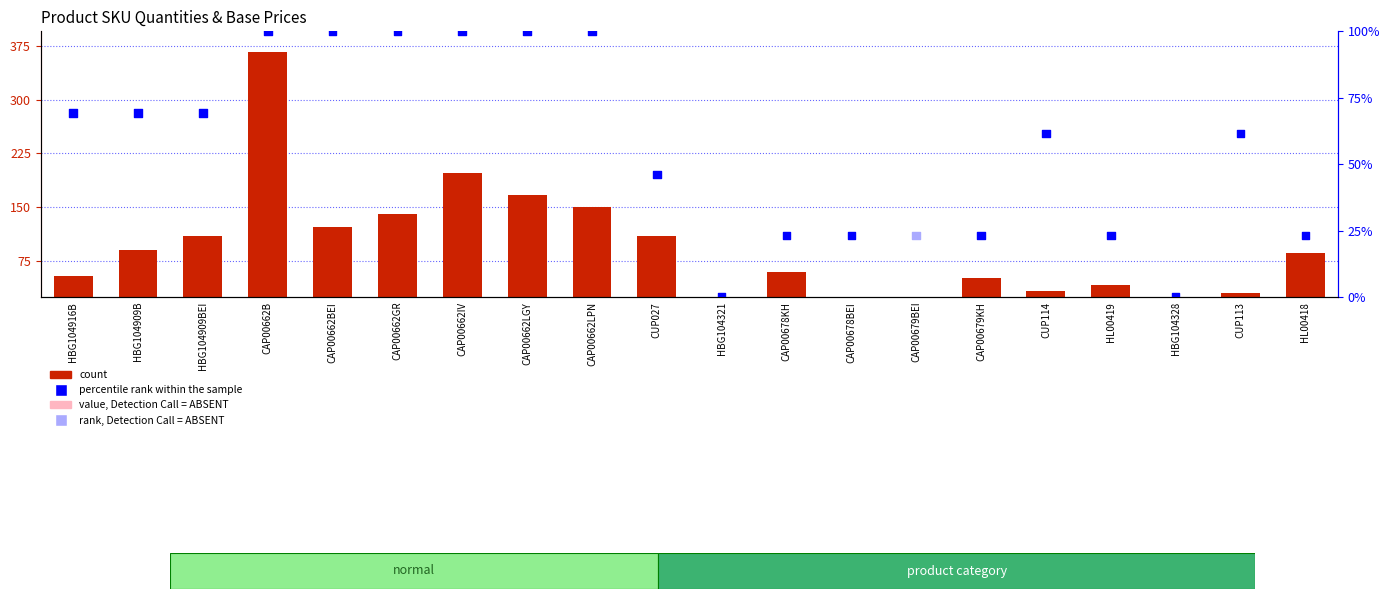

At how many categories does at least one series exceed 212?

1